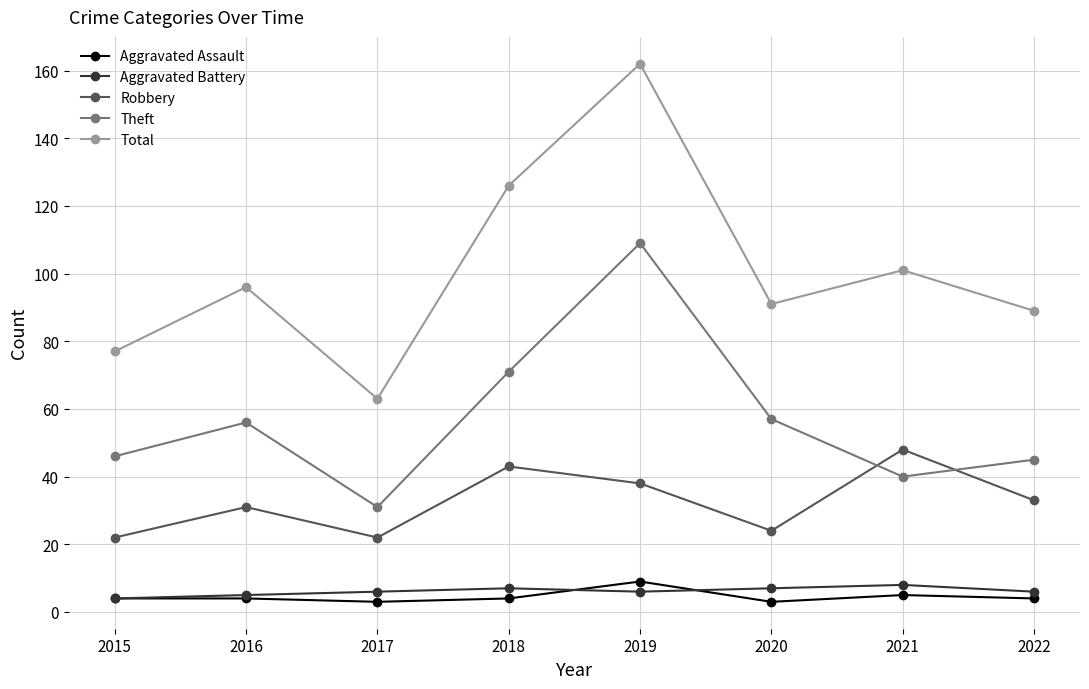

What is the difference between the Aggravated Battery values at 2016 and 2021?

3